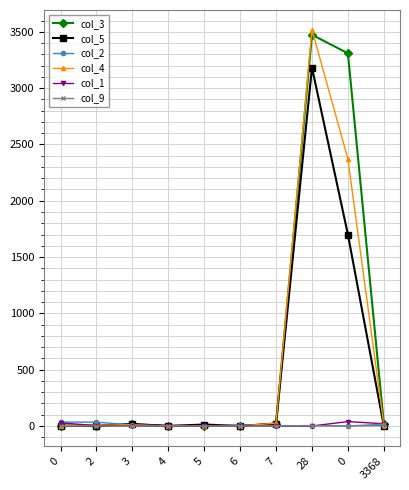

The col_5 series shows 0 at 4. True or false?

True